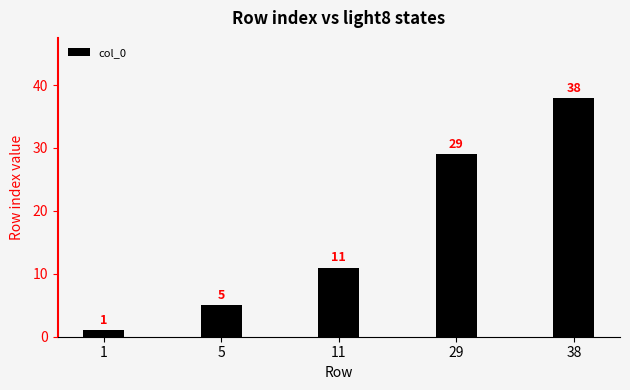

List the labels in order of value, smallest first.

1, 5, 11, 29, 38